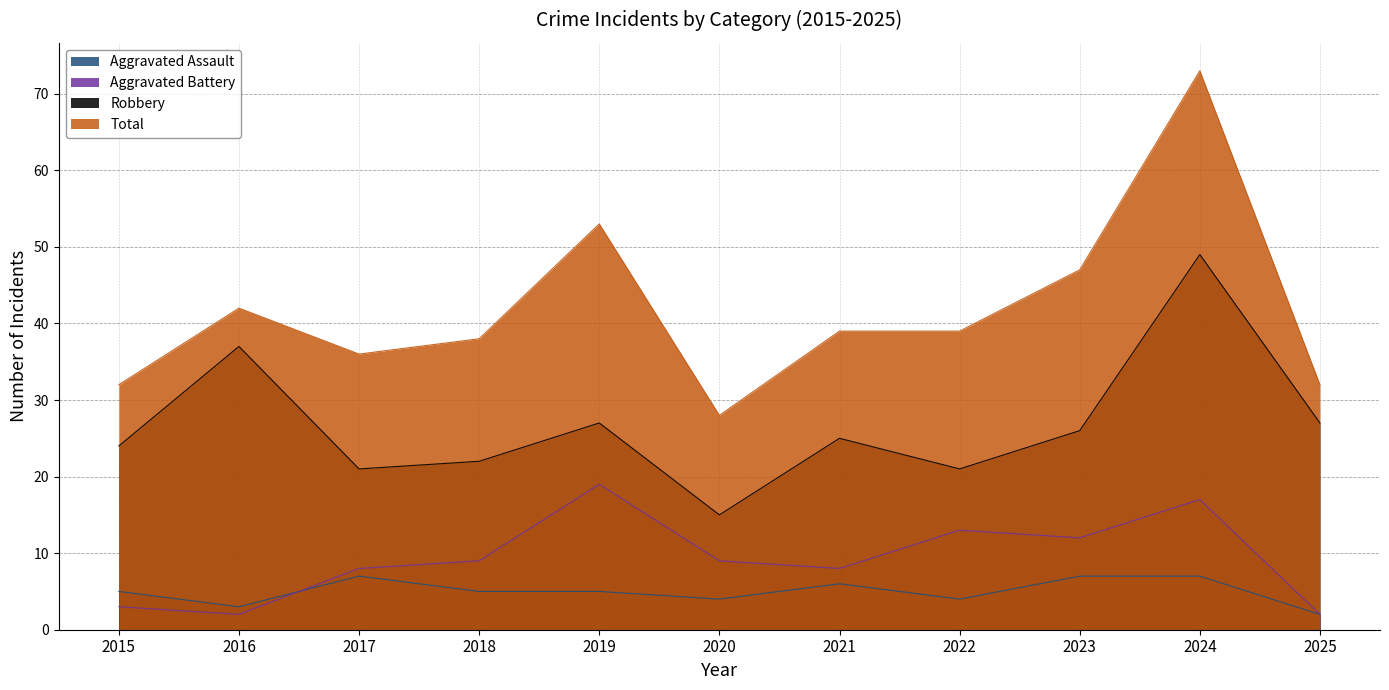

Which category has the highest value in the Aggravated Battery series?

2019